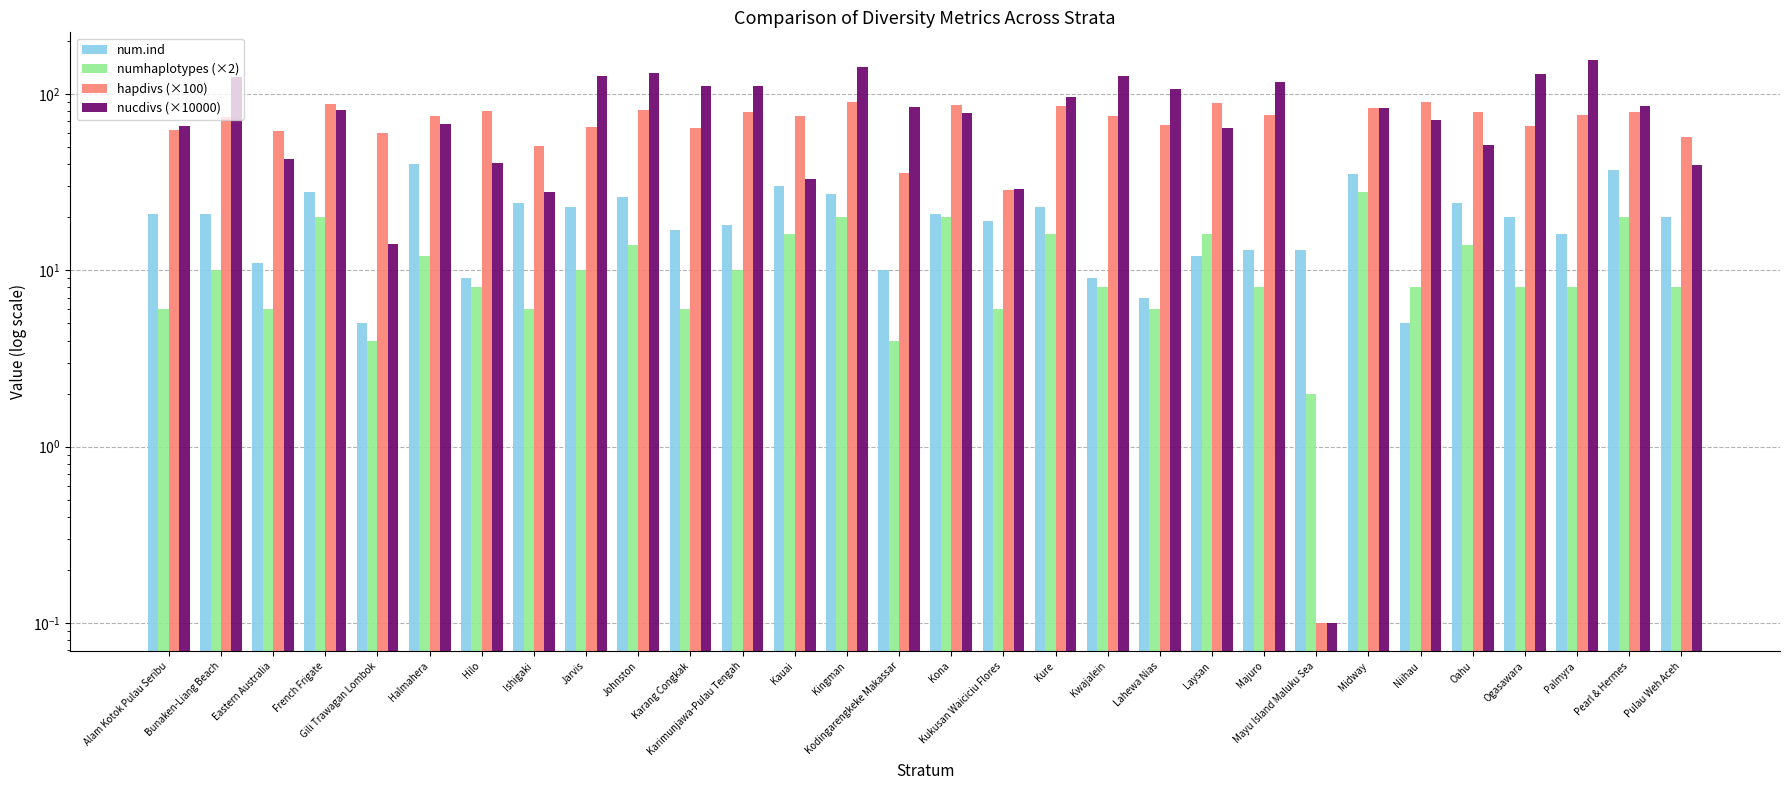

Is the value of num.ind at Kauai greater than the value of nucdivs (×10000) at Kodingarengkeke Makassar?

No